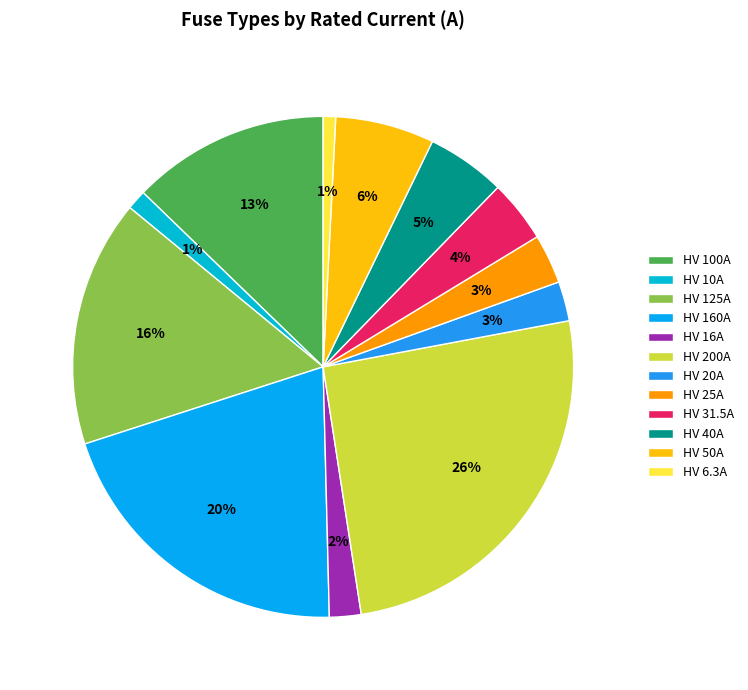

What portion of the pie excludes HV 31.5A?

96.0%